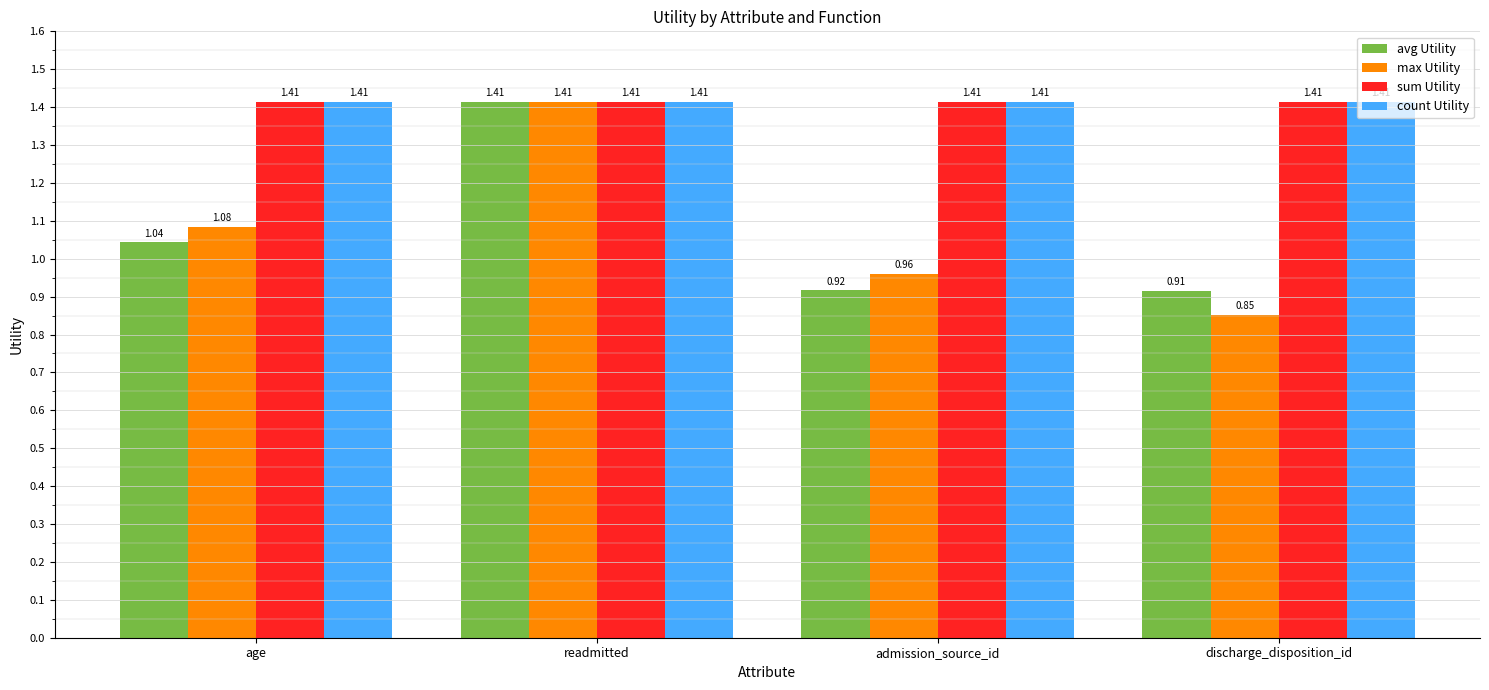

How many bars are there in each group?

4